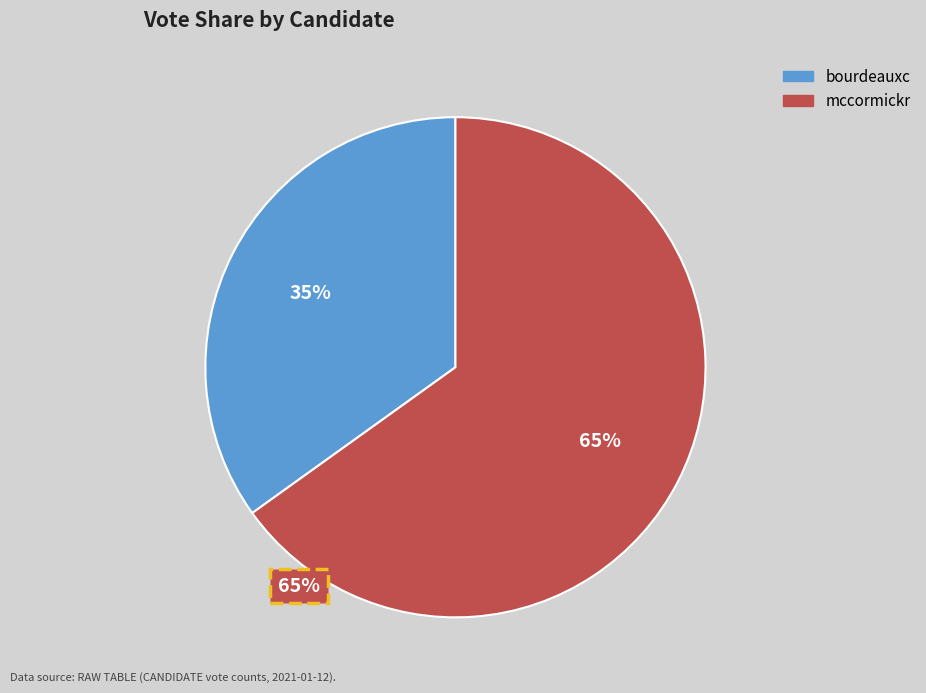

Is it true that mccormickr is 65% of the pie?

True